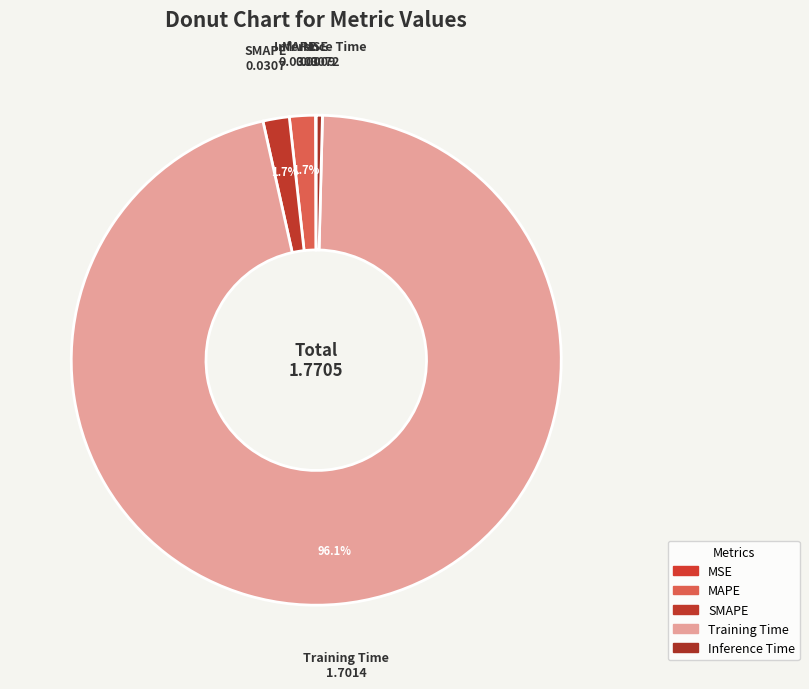

To the nearest percent, what is the average slice percentage?

20%